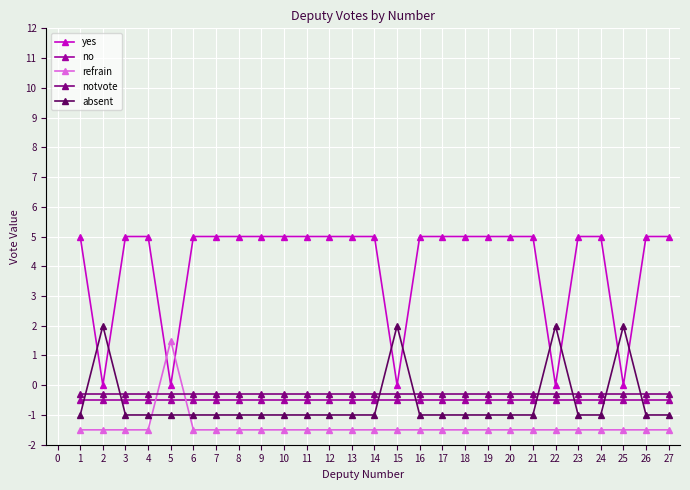

At 9, list the series in order from largest to smallest.

yes, notvote, no, absent, refrain